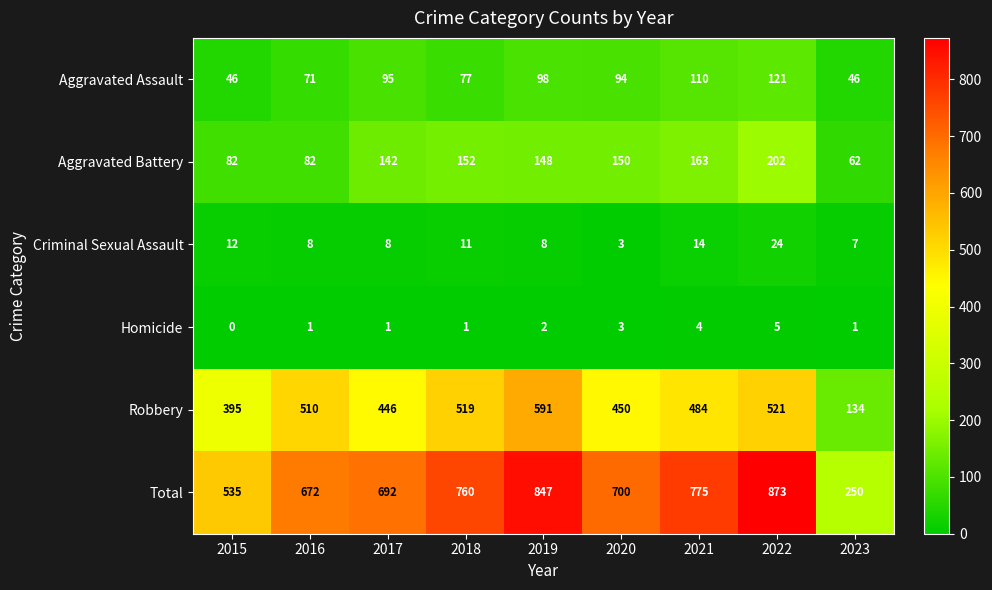

What is the sum of the Robbery values at 2017 and 2022?

967